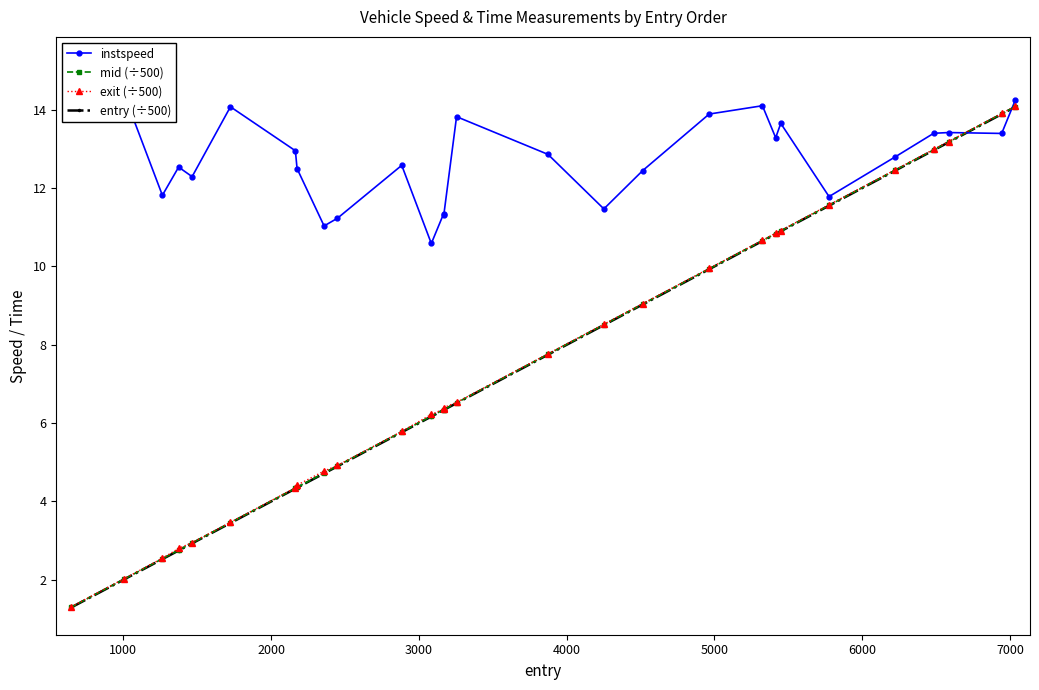

The value of exit (÷500) at 21 is 6.2. True or false?

False